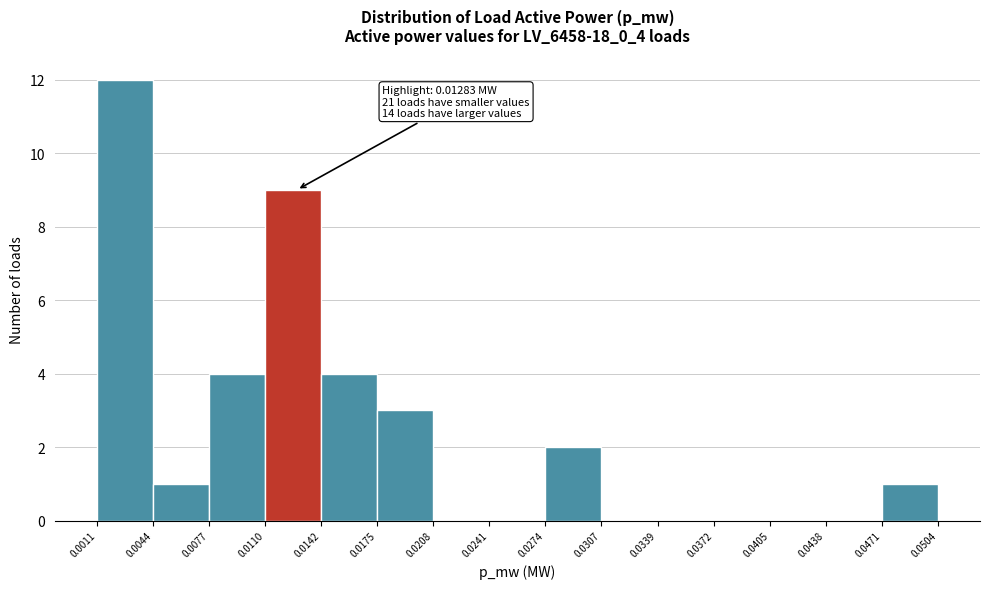

Over which range of the x-axis is the bar tallest?

0.0011 to 0.0044